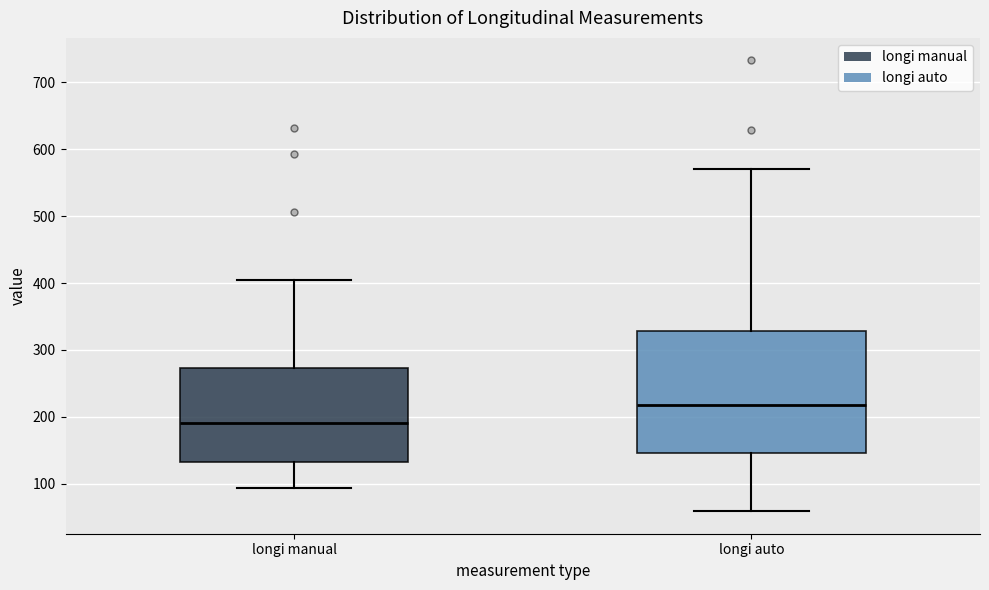

Reading left to right, transcribe this box plot: for each box, give where its median line is, the range the box spans, and where its two whiskers end, as read against the y-axis. The values are not printed on the chart, so give them approximately, as read against the axis.

longi manual: median 190, box 130 to 270, whiskers 90 to 400
longi auto: median 220, box 150 to 330, whiskers 60 to 570